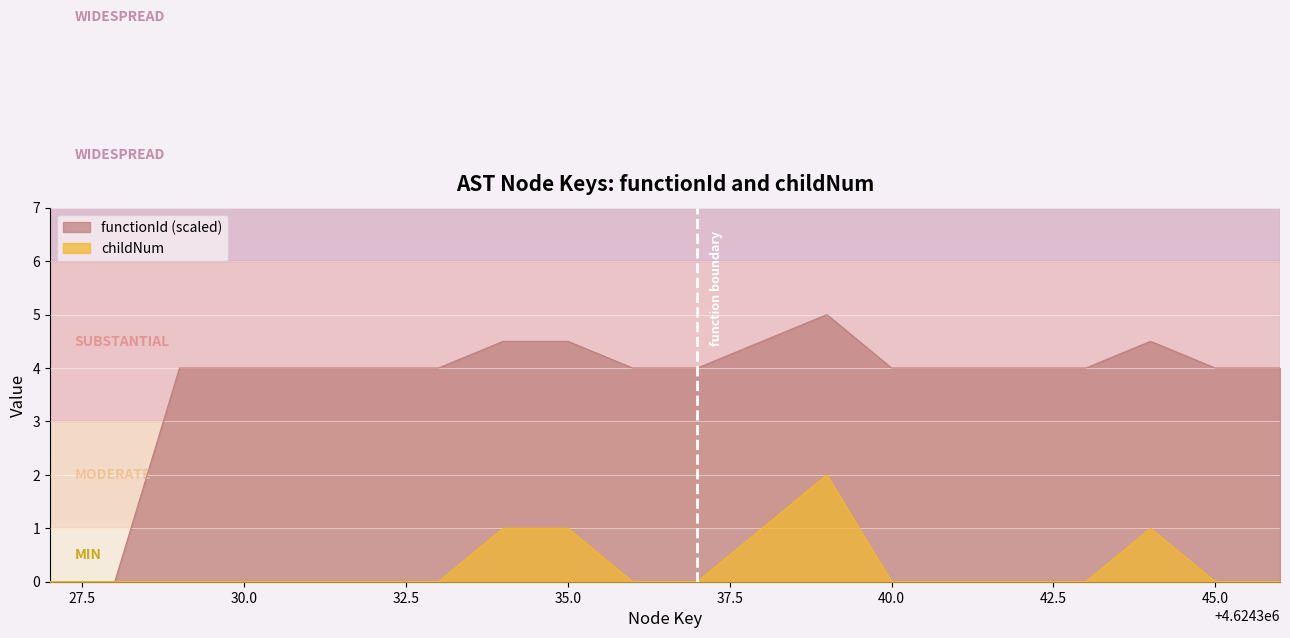

Between 4624342 and 4624344, which is larger?

4624344